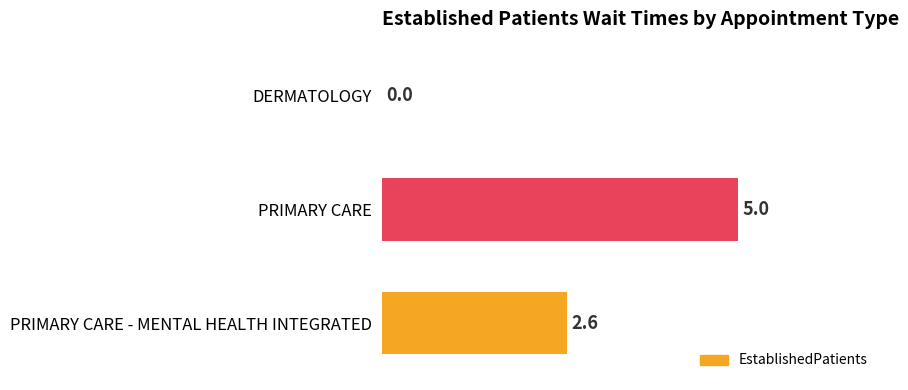

How many distinct data groups are displayed?

1